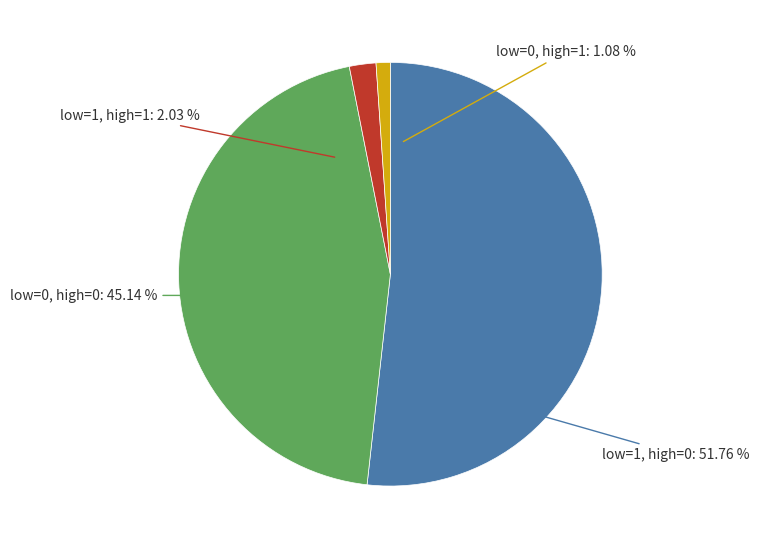

To the nearest percent, what is the average slice percentage?

25%